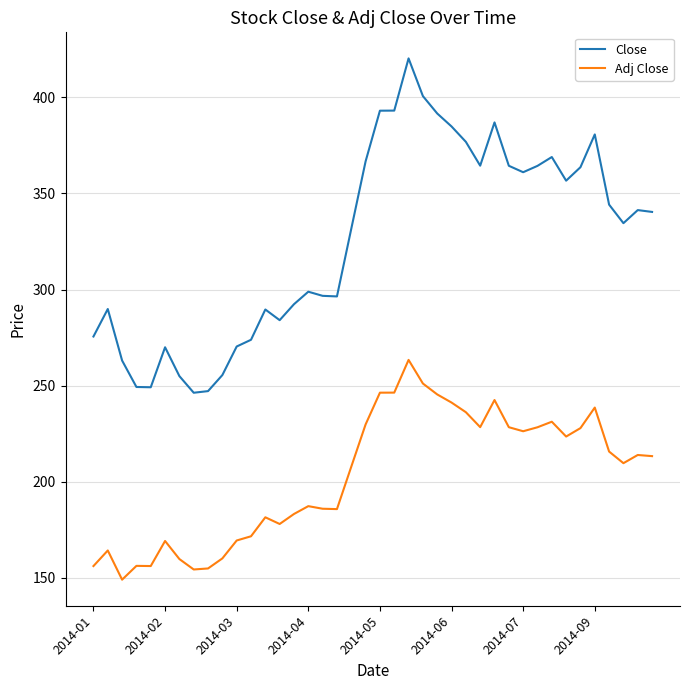

Which series has the widest spread of values?

Close